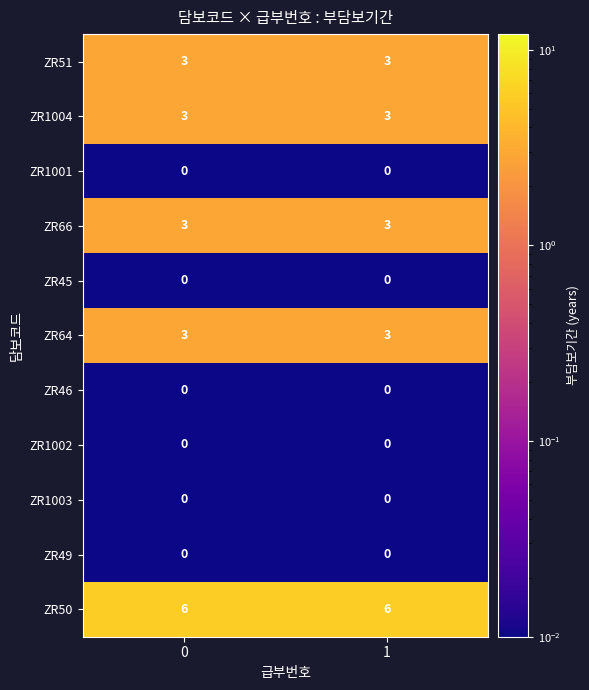

Count the number of categories in the chart.

2